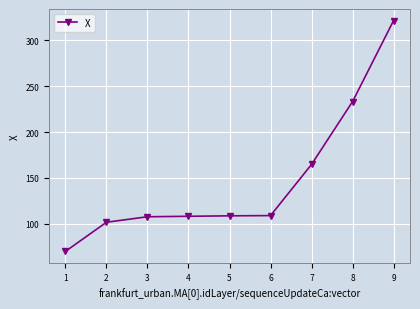

What is the value of the 8th point from the left?

233.3